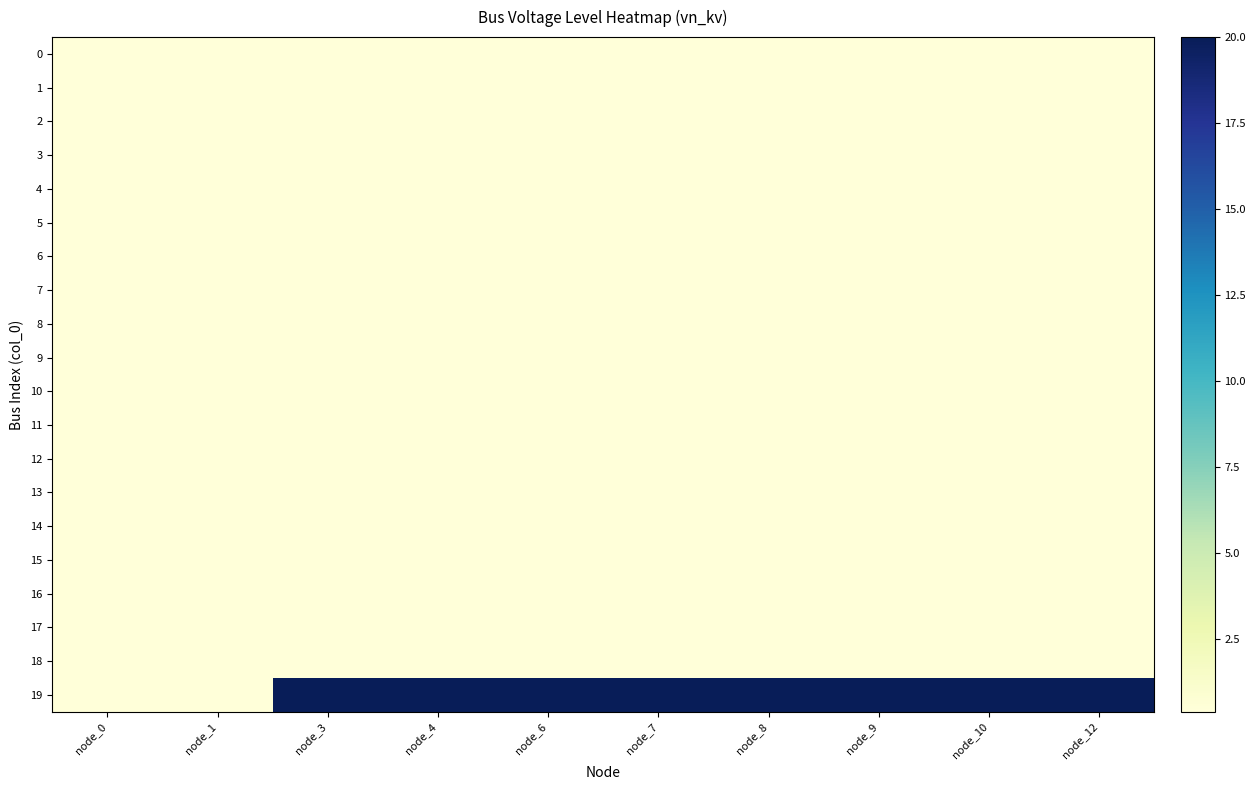

Rank the series at node_9 from highest to lowest value.

19, 0, 1, 2, 3, 4, 5, 6, 7, 8, 9, 10, 11, 12, 13, 14, 15, 16, 17, 18